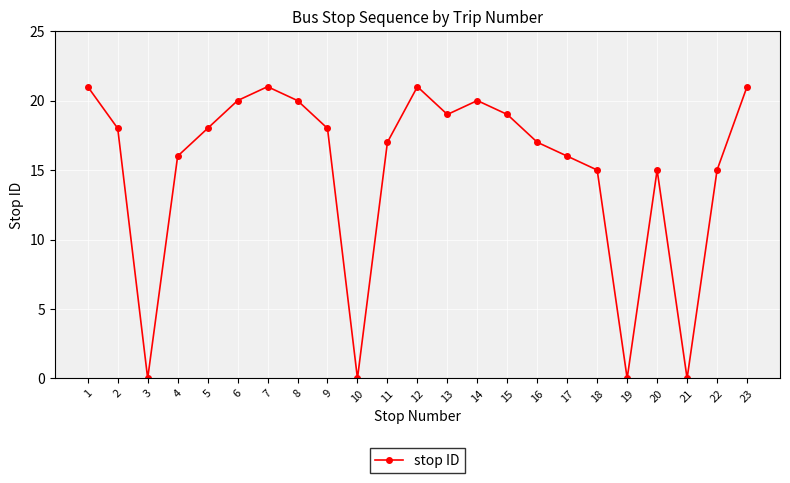

How many values are below 18?

11